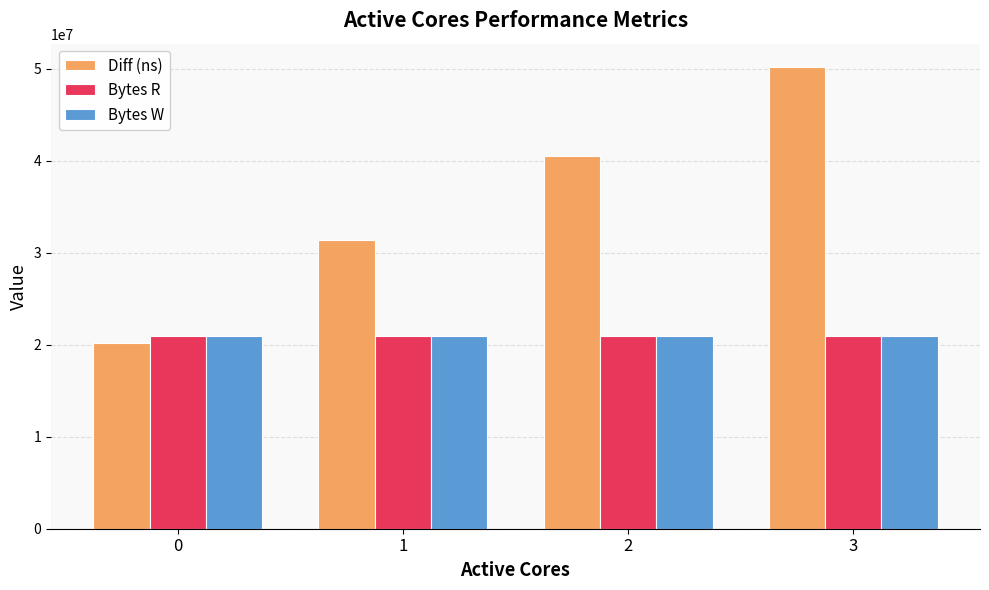

What is the total value across all series at 1?

73357949